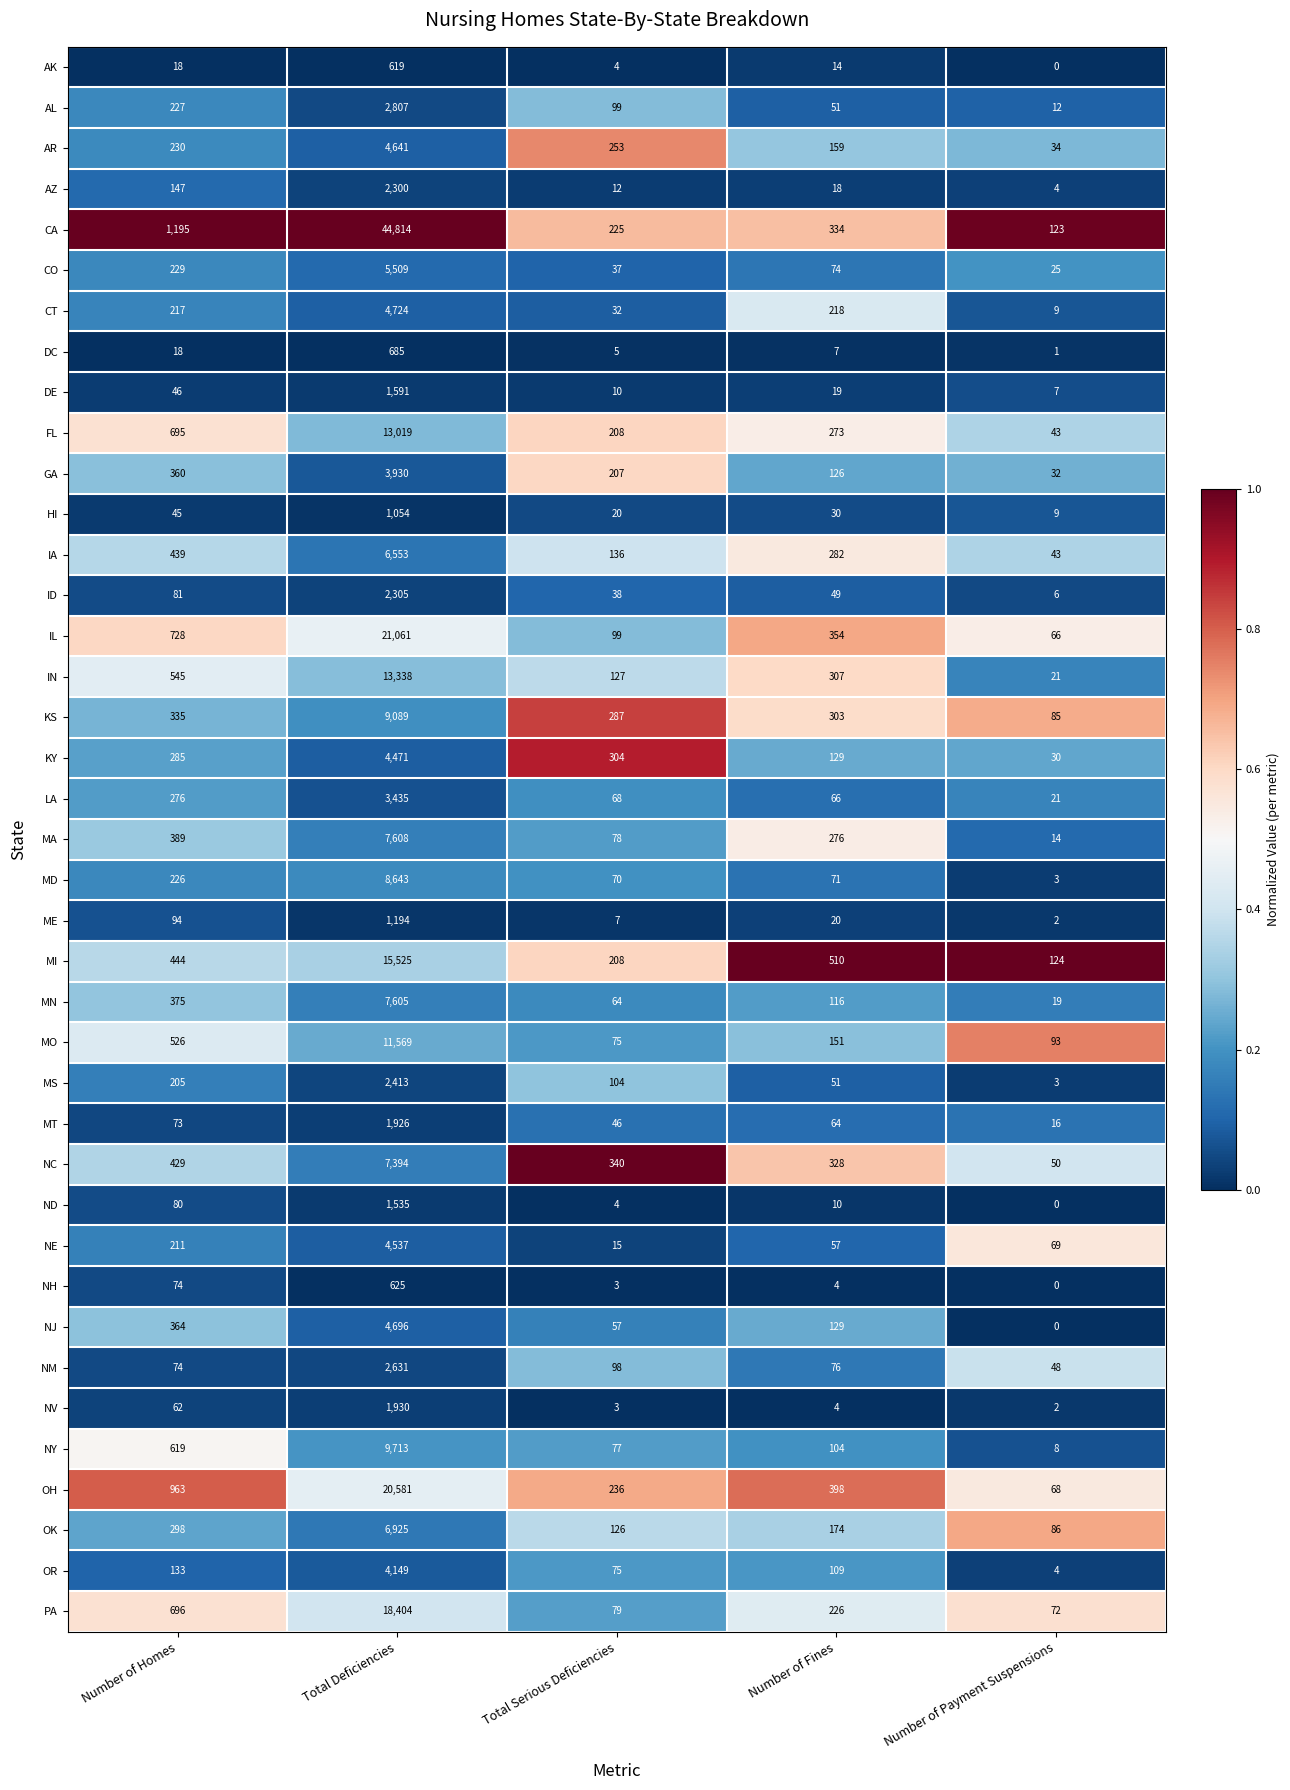

True or false: AR has a value of 159 at Number of Fines.

True